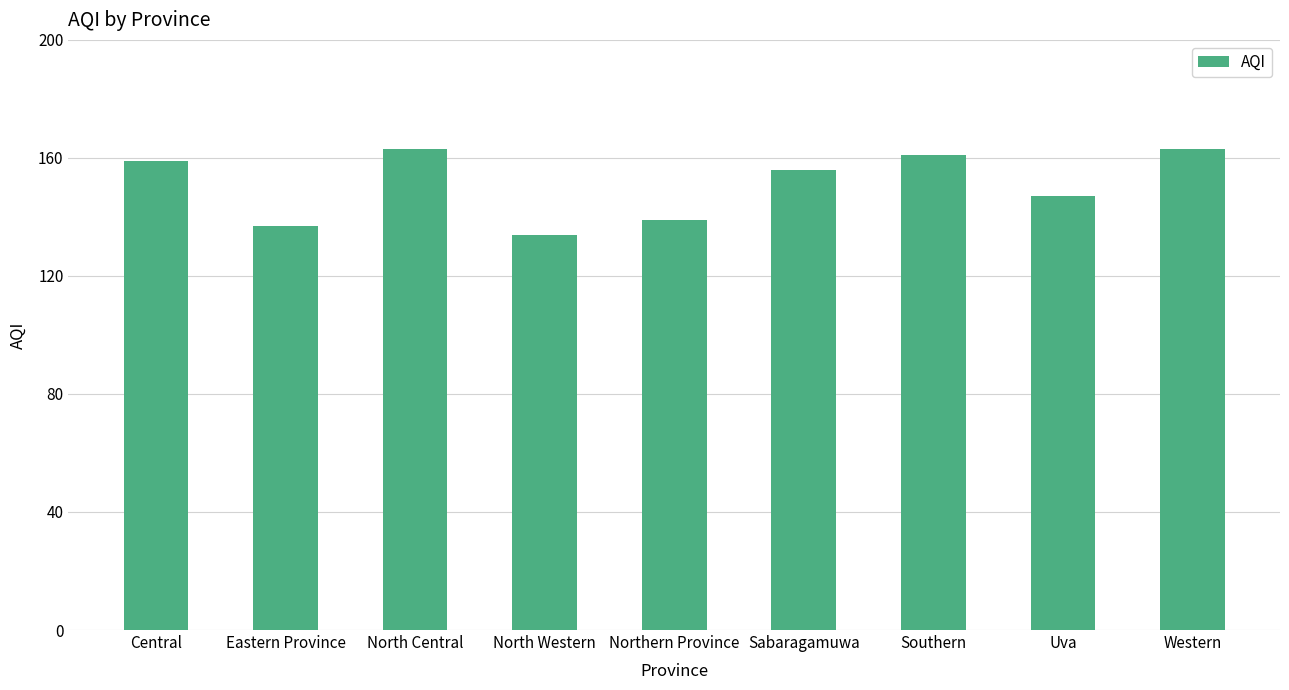

Reading right to left, extract all data points from this chart.

Western=163	Uva=147	Southern=161	Sabaragamuwa=156	Northern Province=139	North Western=134	North Central=163	Eastern Province=137	Central=159